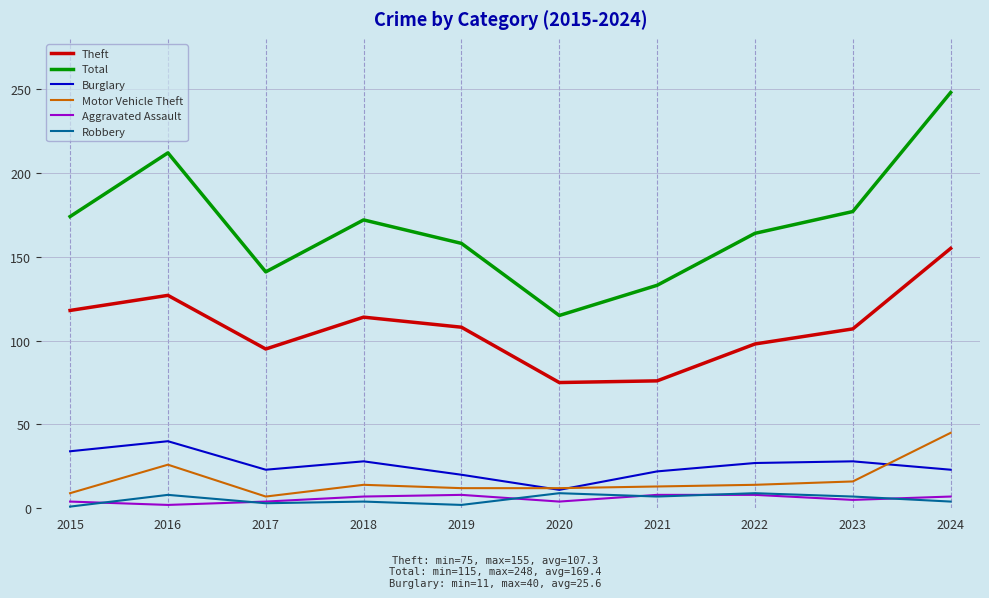

How many interior local peaks does the Burglary series have?

3